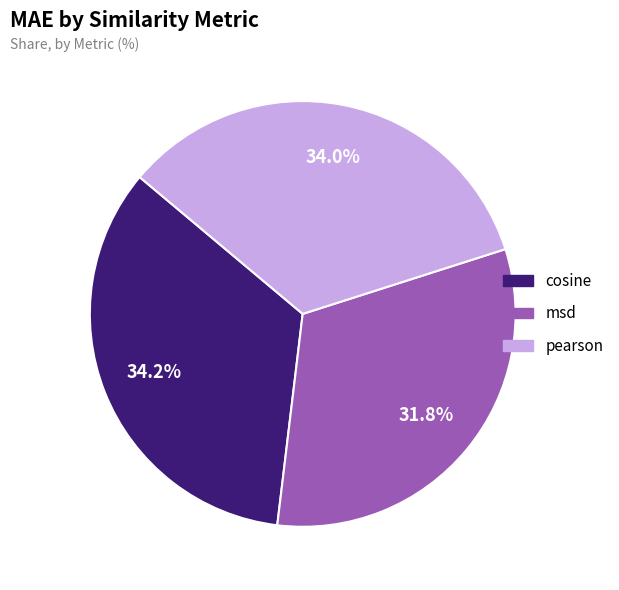

How many slices are in this pie chart?

3